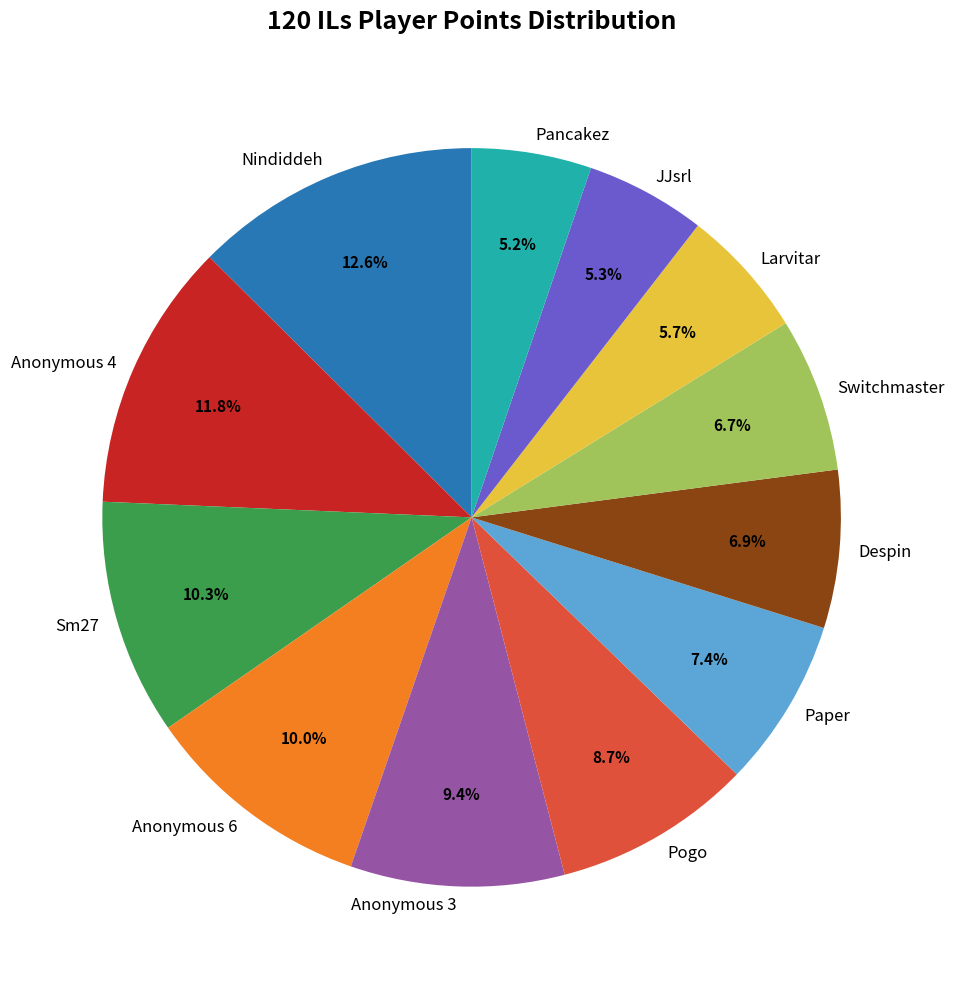

What portion of the pie excludes Pancakez?

94.8%